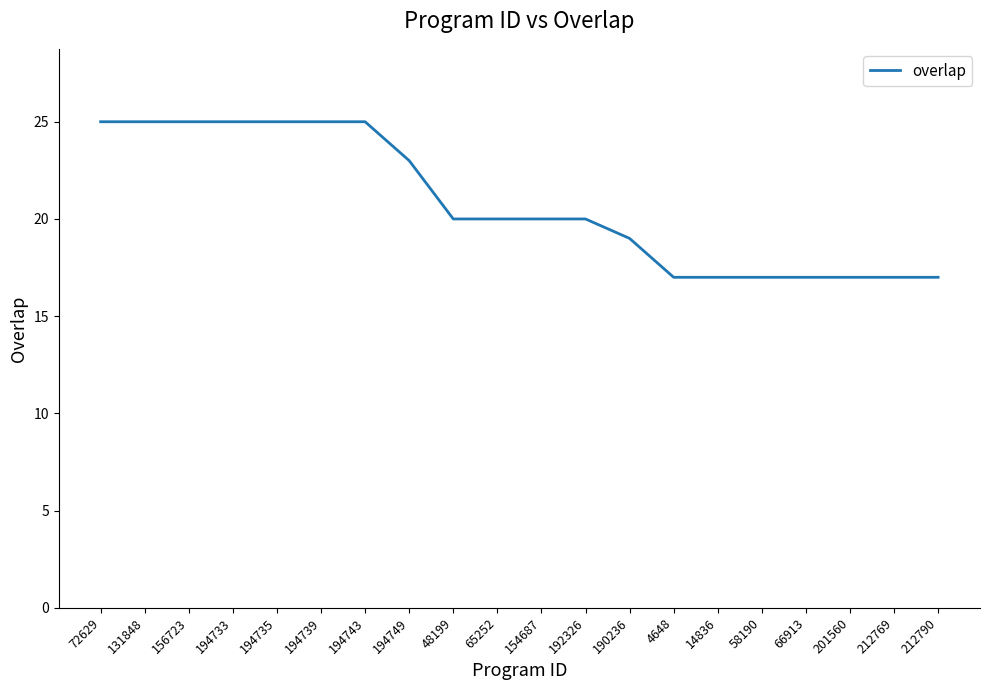

What is the approximate value at 212790?

17